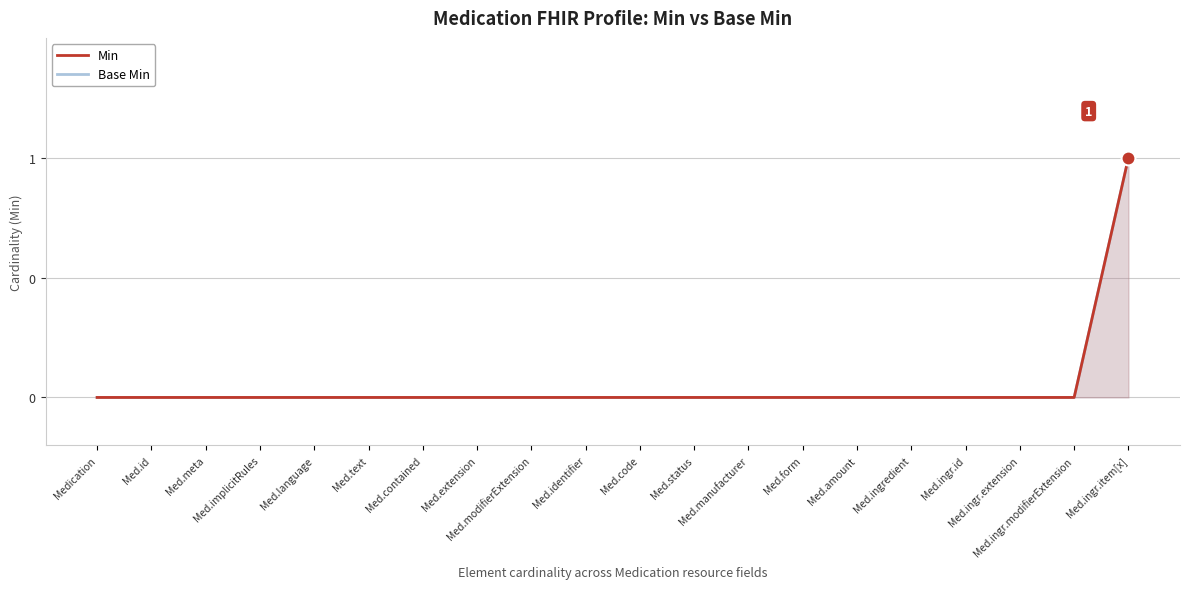

Reading right to left, transcribe all the data shown in this chart.

Min: 1	0	0	0	0	0	0	0	0	0	0	0	0	0	0	0	0	0	0	0
Base Min: 1	0	0	0	0	0	0	0	0	0	0	0	0	0	0	0	0	0	0	0